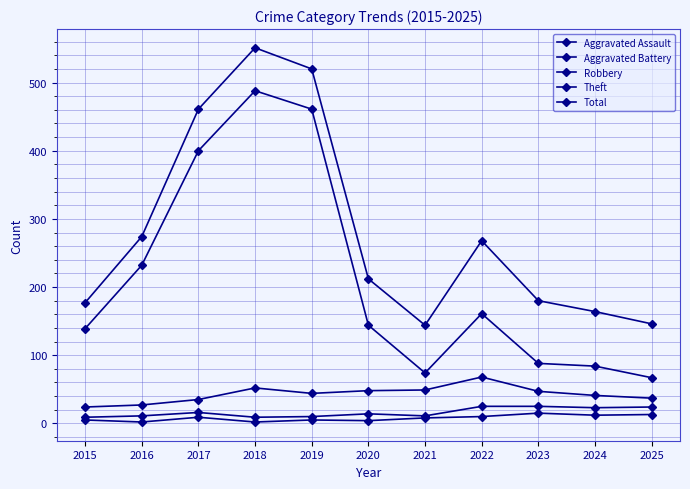

Reading left to right, transcribe all the data shown in this chart.

Aggravated Assault: 5	2	9	2	5	4	8	10	15	12	13
Aggravated Battery: 9	11	16	9	10	14	11	25	25	23	24
Robbery: 24	27	35	52	44	48	49	68	47	41	37
Theft: 139	232	400	488	461	144	74	161	88	84	67
Total: 177	274	461	551	520	212	144	268	180	164	146